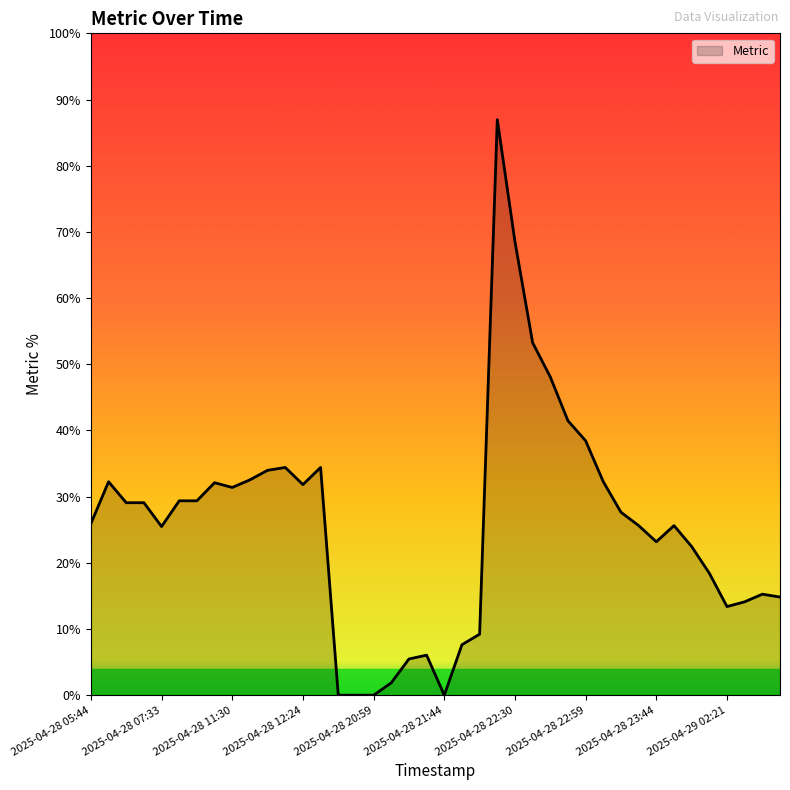

Does the chart display data point markers on the line(s)?

No